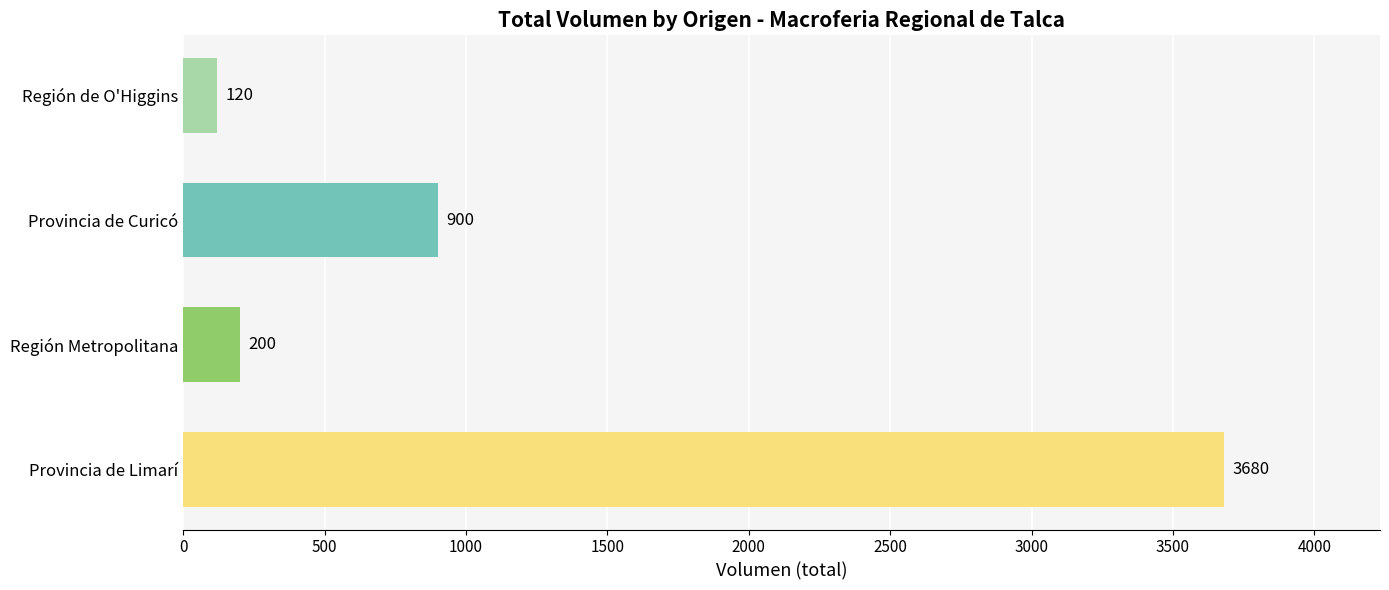

What is the difference between the maximum and minimum values?

3560